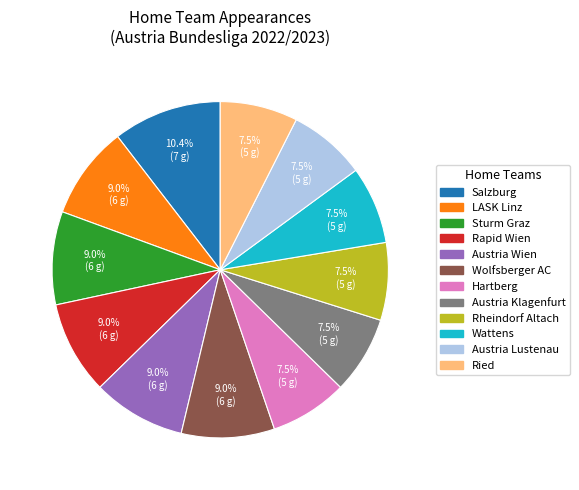

What is the ratio of the value at LASK Linz to the value at Wattens?

1.2